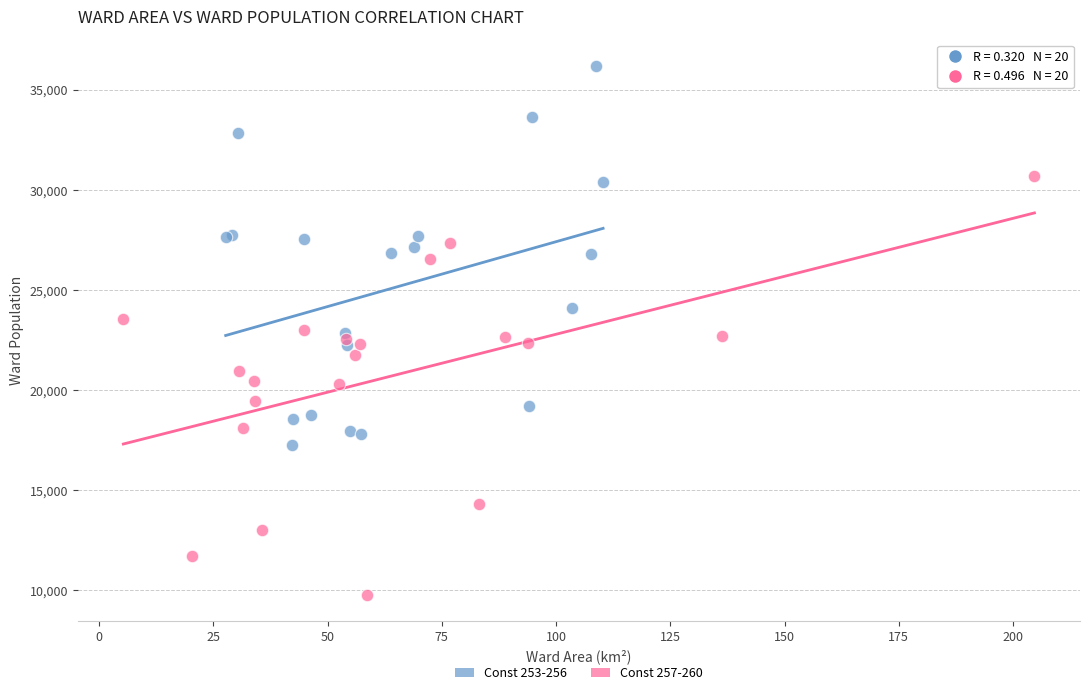

Which series reaches the maximum Y coordinate?

Const 253-256